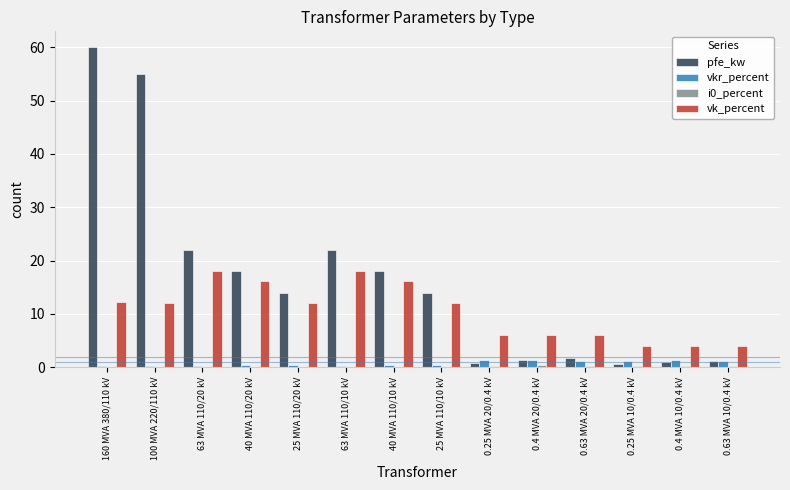

Which series changed the most between 0.63 MVA 20/0.4 kV and 0.25 MVA 10/0.4 kV?

vk_percent